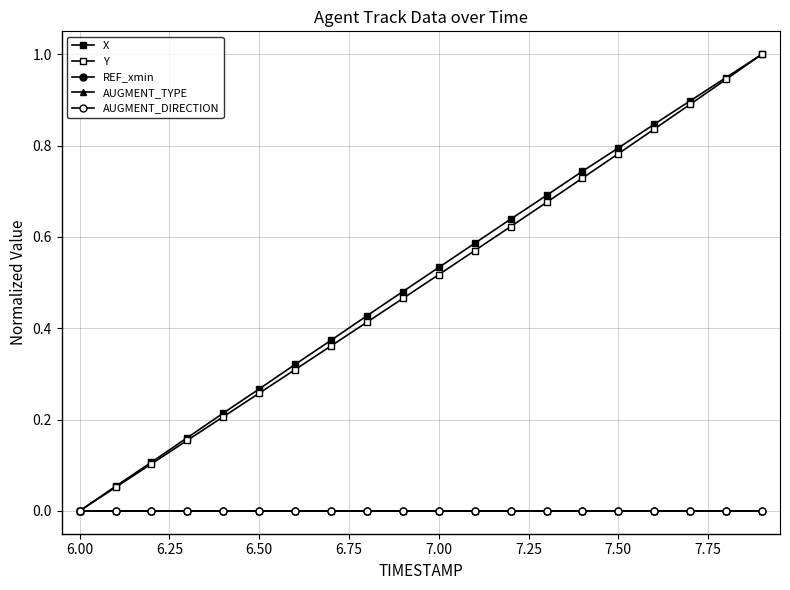

What is the greatest value displayed?

1.0